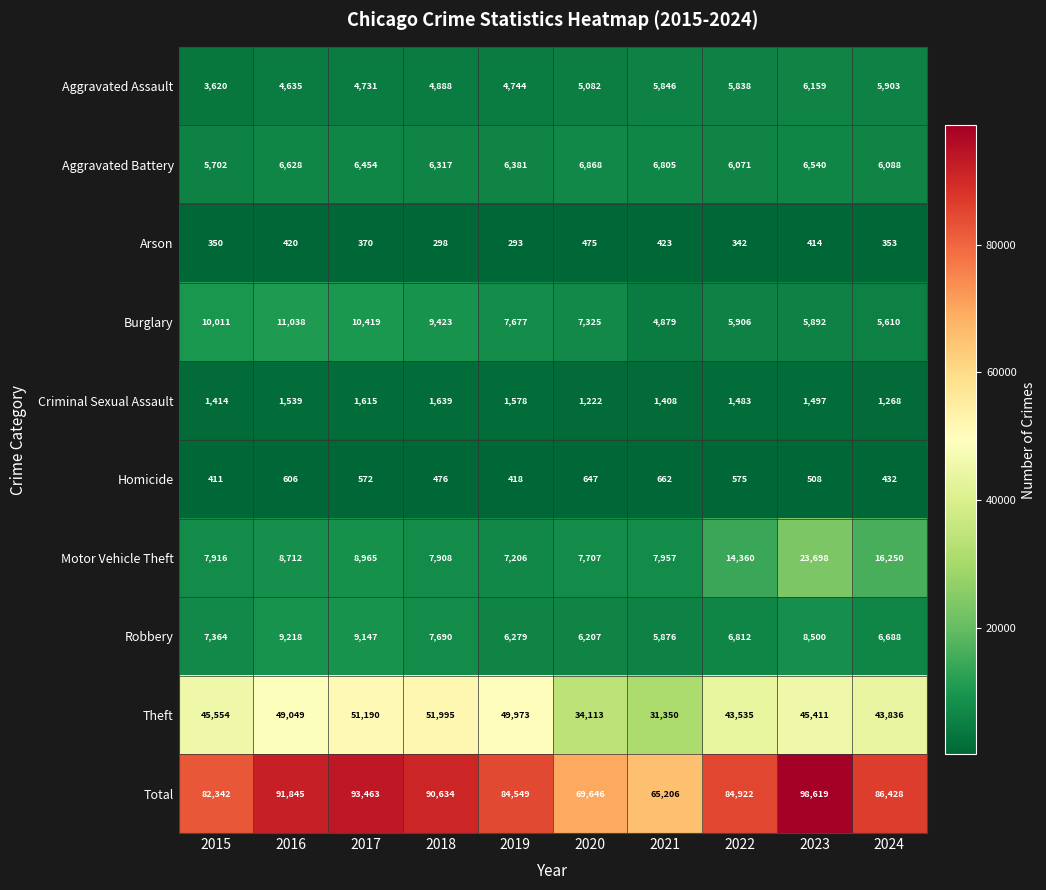

Where does the Aggravated Battery series first go above 6454?

2016